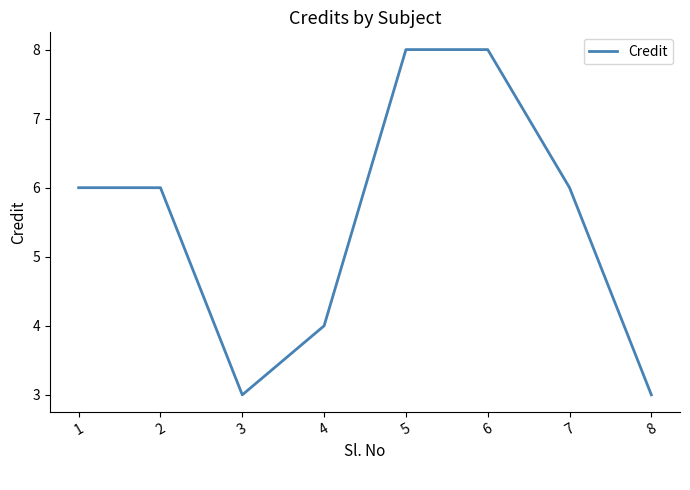

Is it true that the value at 5 is 4?

False